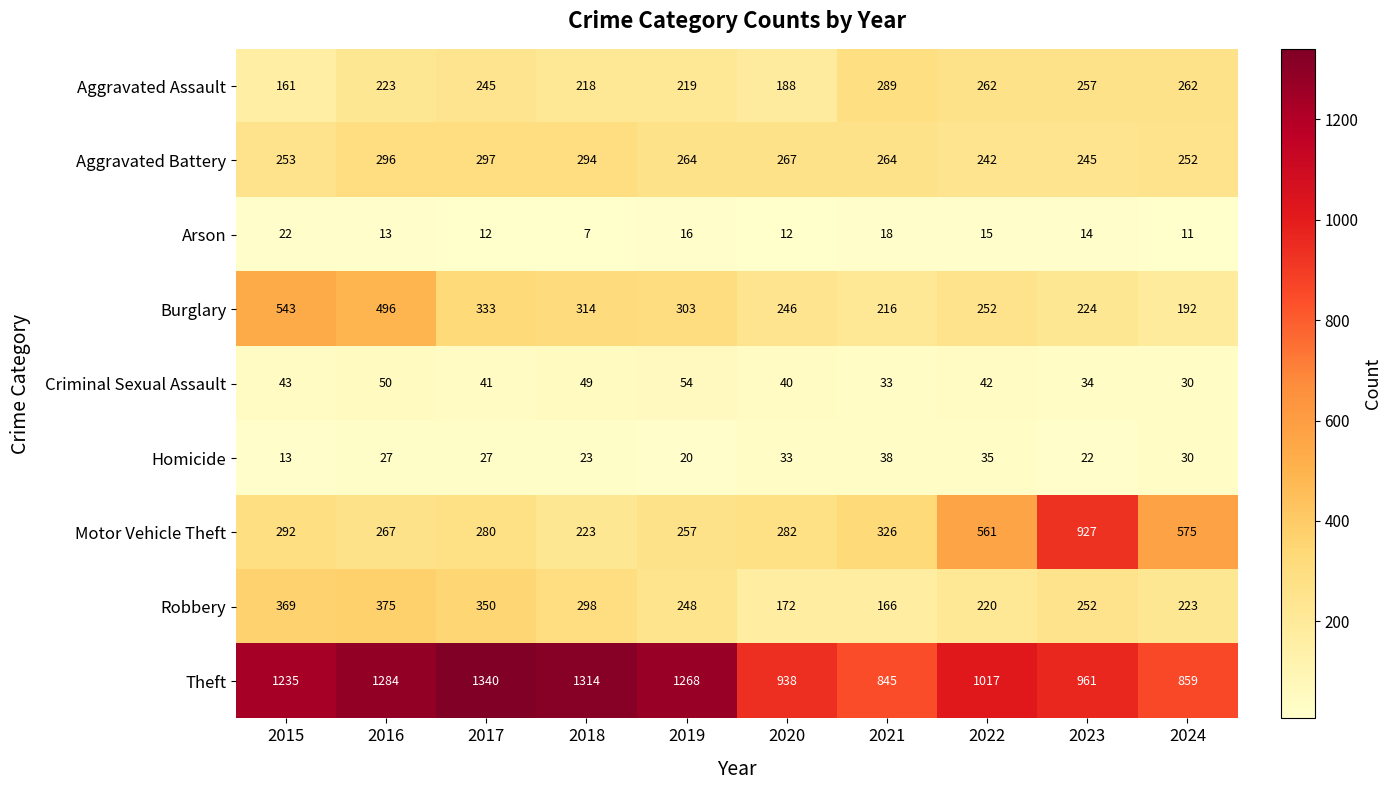

What is the minimum value shown in the chart?

7